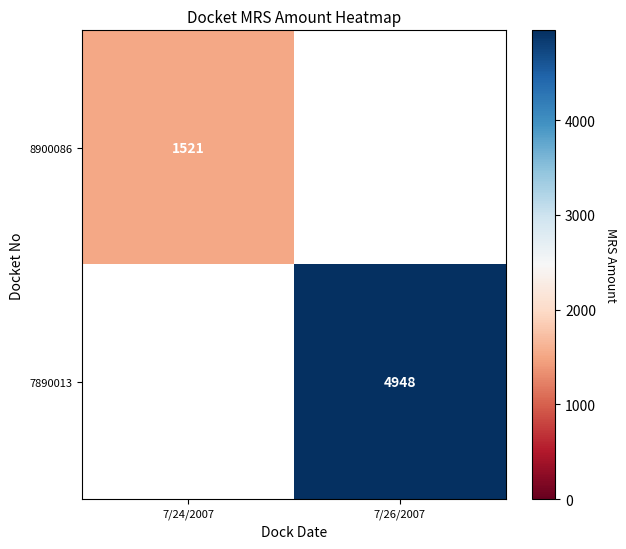

At which category does the chart reach its minimum across all series?

7/24/2007